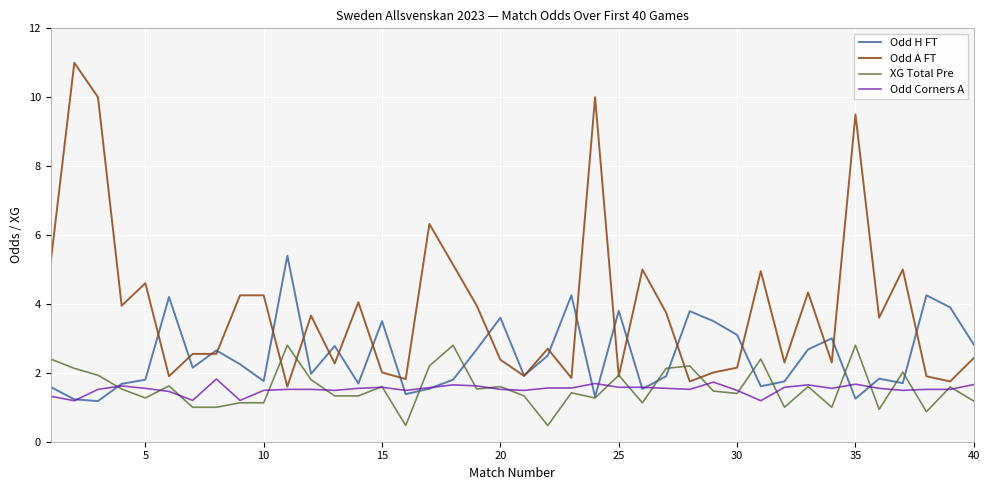

What is the maximum value shown in the chart?

11.0